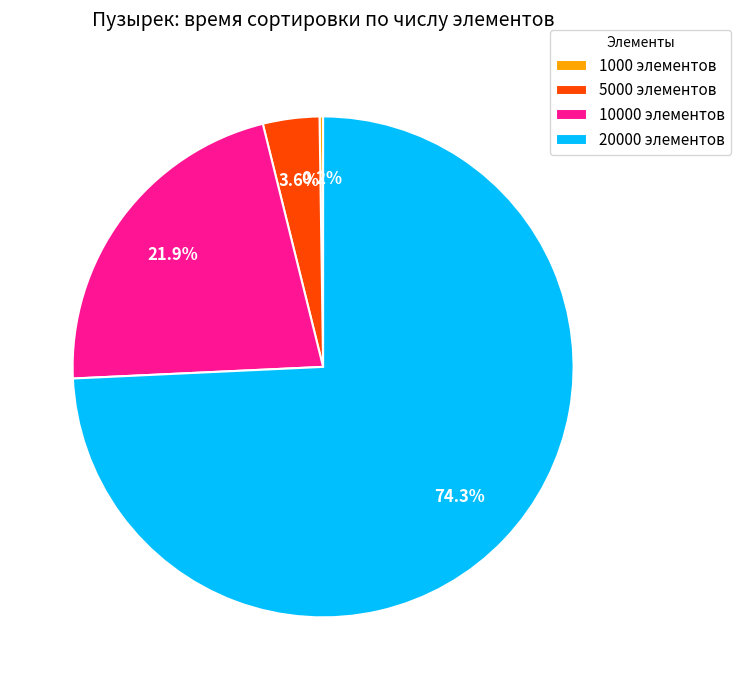

Combined, what portion of the pie is 20000 элементов and 5000 элементов?

77.9%